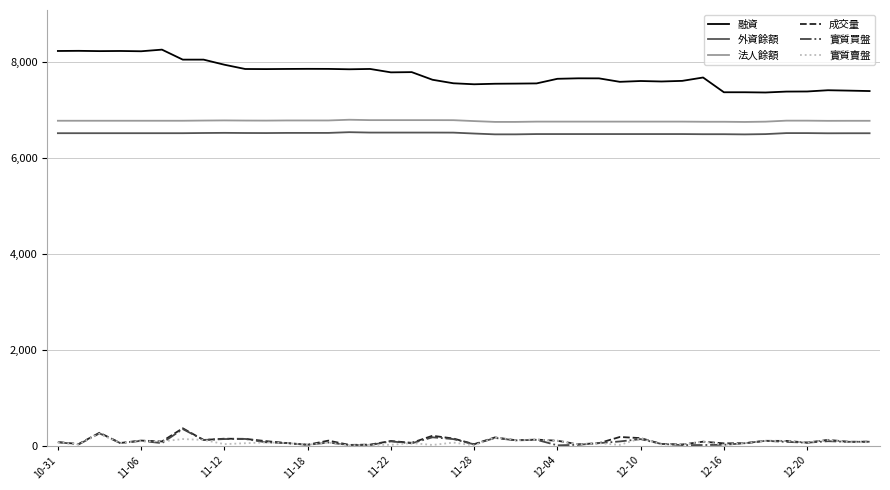

What is the difference between the maximum and minimum values in the 法人餘額 series?

46